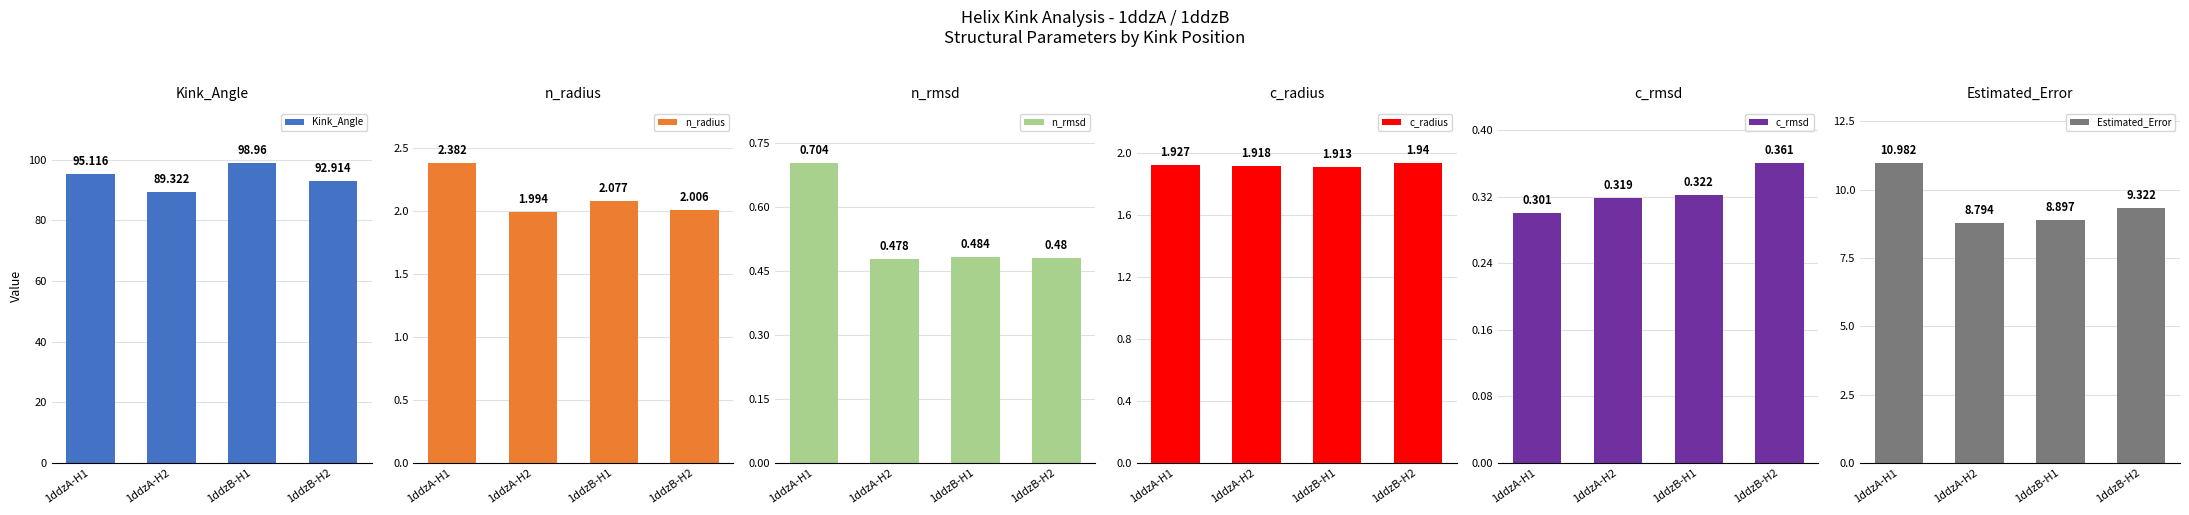

Which series has the widest spread of values?

Kink_Angle